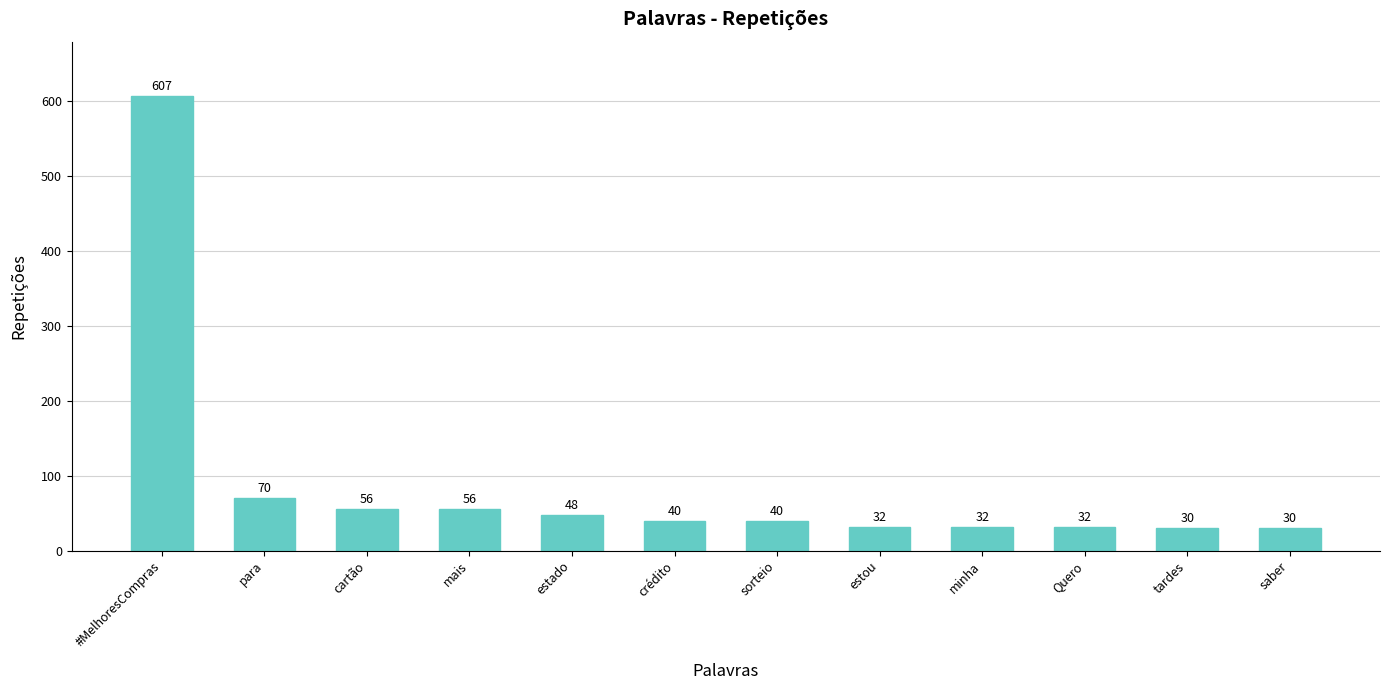

What is the change in value from mais to saber?

-26